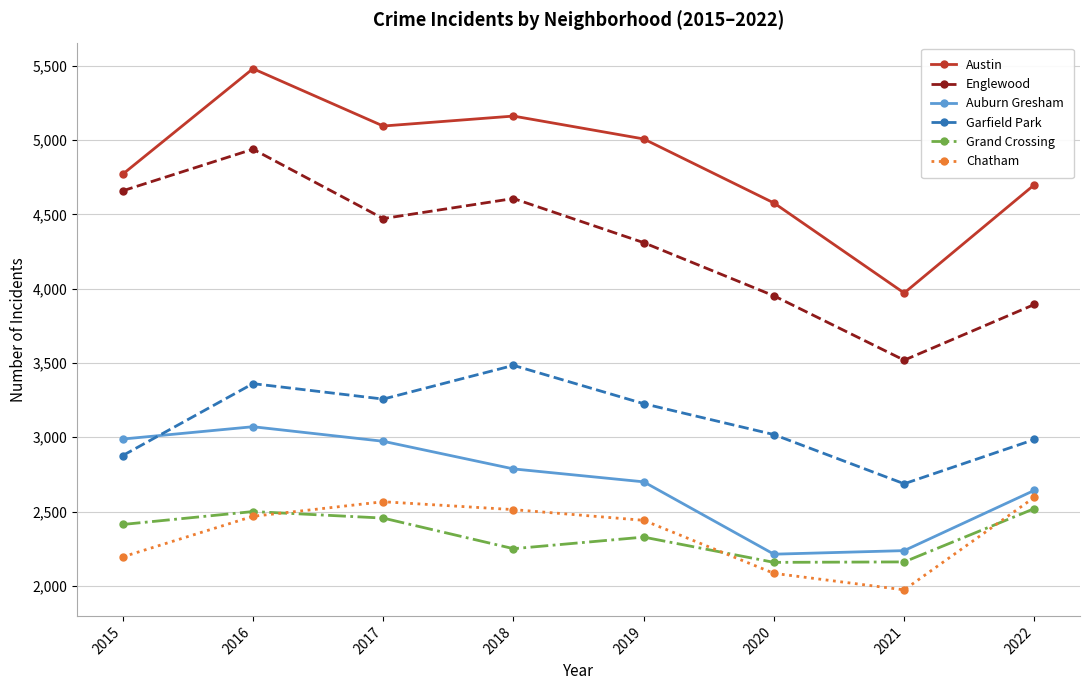

At which category does Englewood reach its first local valley?

2017